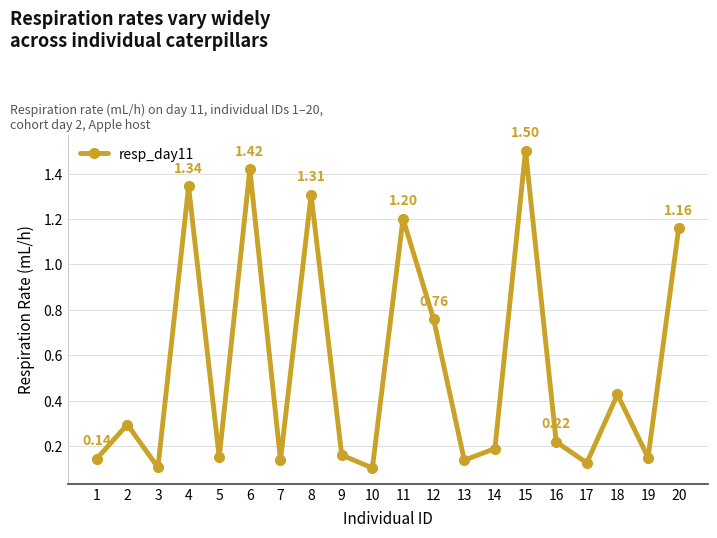

Between 5 and 11, which is larger?

11